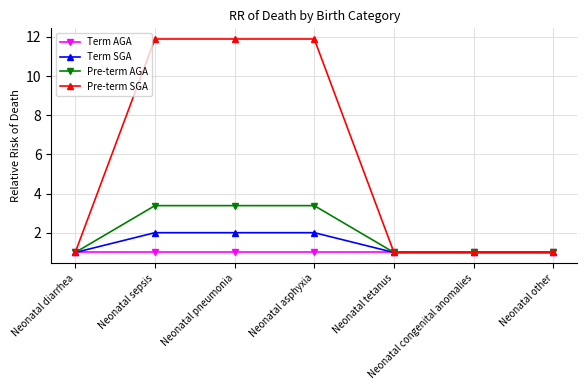

What is the label of the 5th point from the left?

Neonatal tetanus